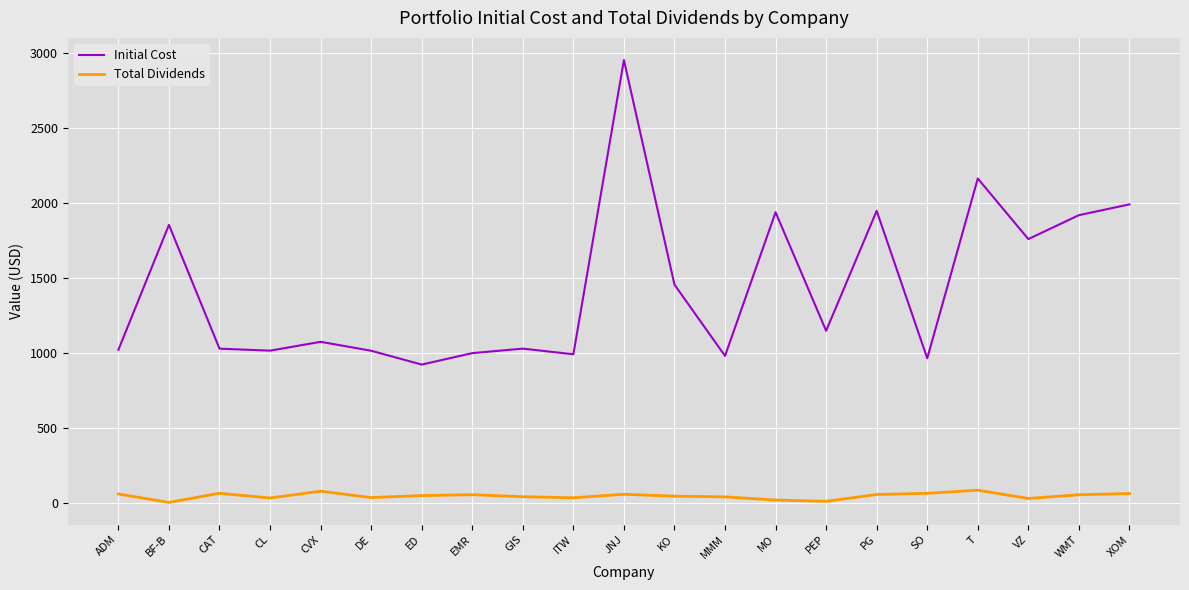

Which series has the largest total across all categories?

Initial Cost